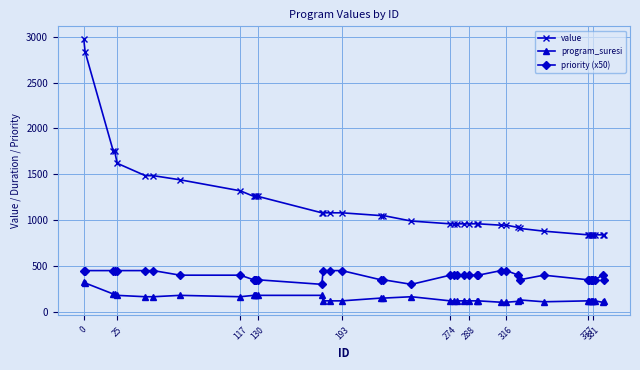

How many lines are shown in the chart?

3